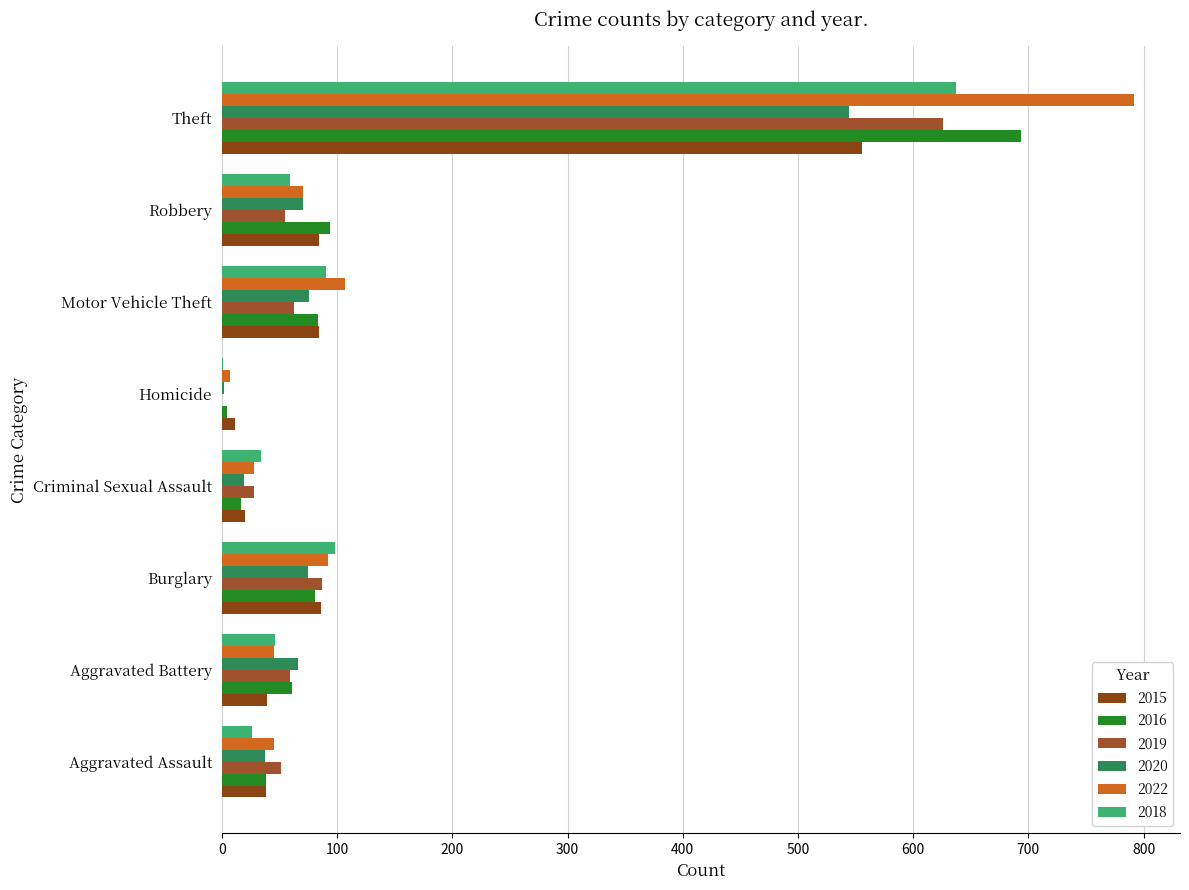

At how many categories does at least one series exceed 394?

1